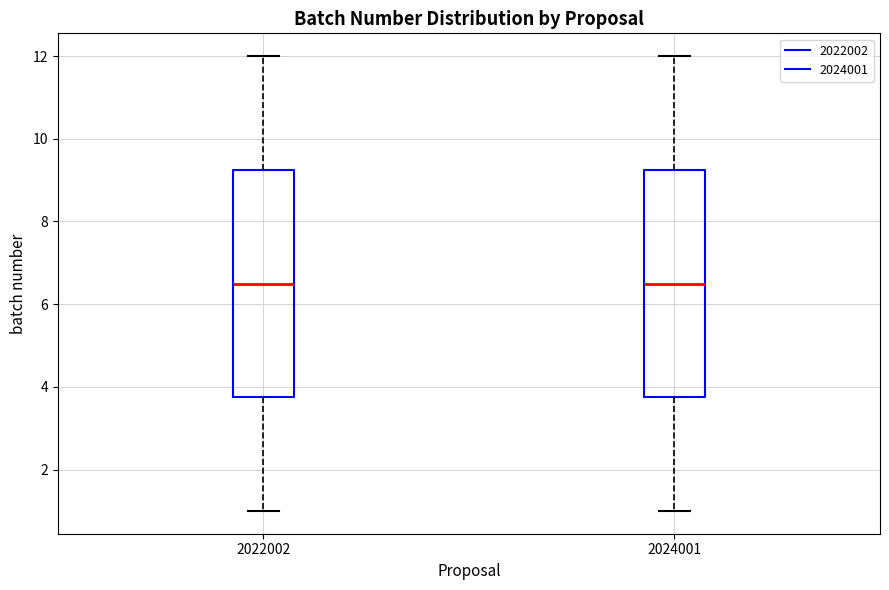

Reading left to right, read every box against the y-axis: the position of its median line, the range the box covers, and the ends of its whiskers. The values are not printed on the chart, so give them approximately, as read against the axis.

2022002: median 6.6, box 3.8 to 9.2, whiskers 1.0 to 12.0
2024001: median 6.6, box 3.8 to 9.2, whiskers 1.0 to 12.0